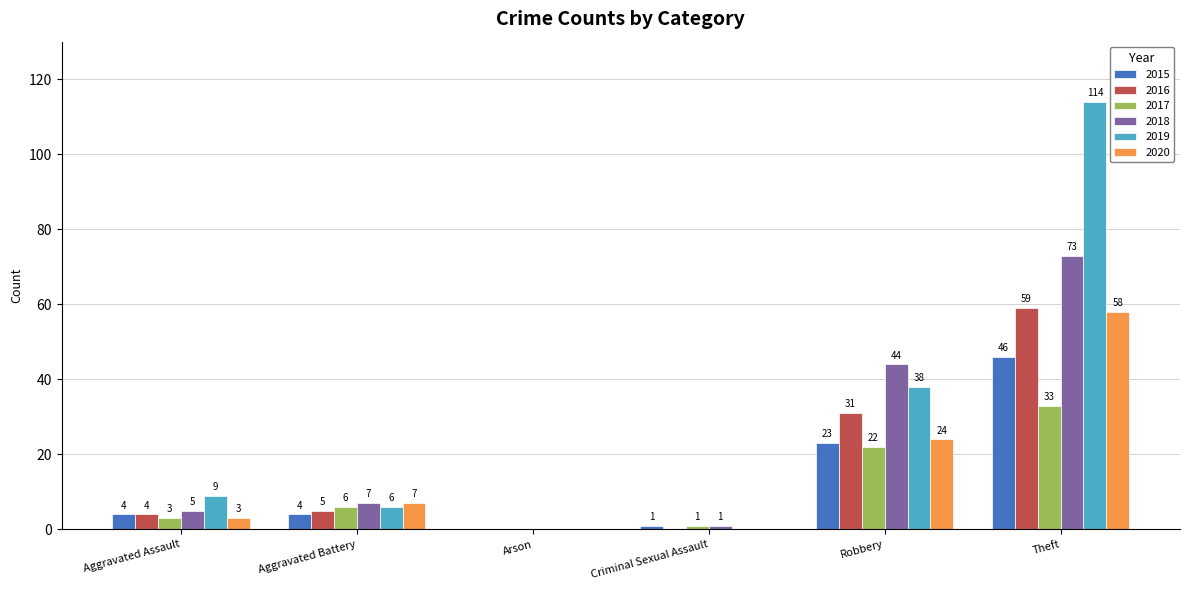

Between Arson and Theft, which series saw the biggest shift?

2019